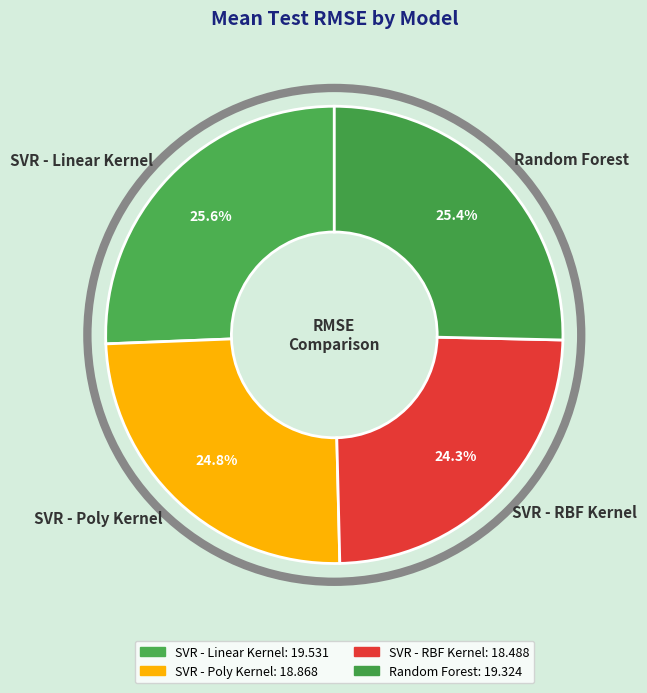

What percentage is the SVR - Poly Kernel slice, to the nearest percent?

25%